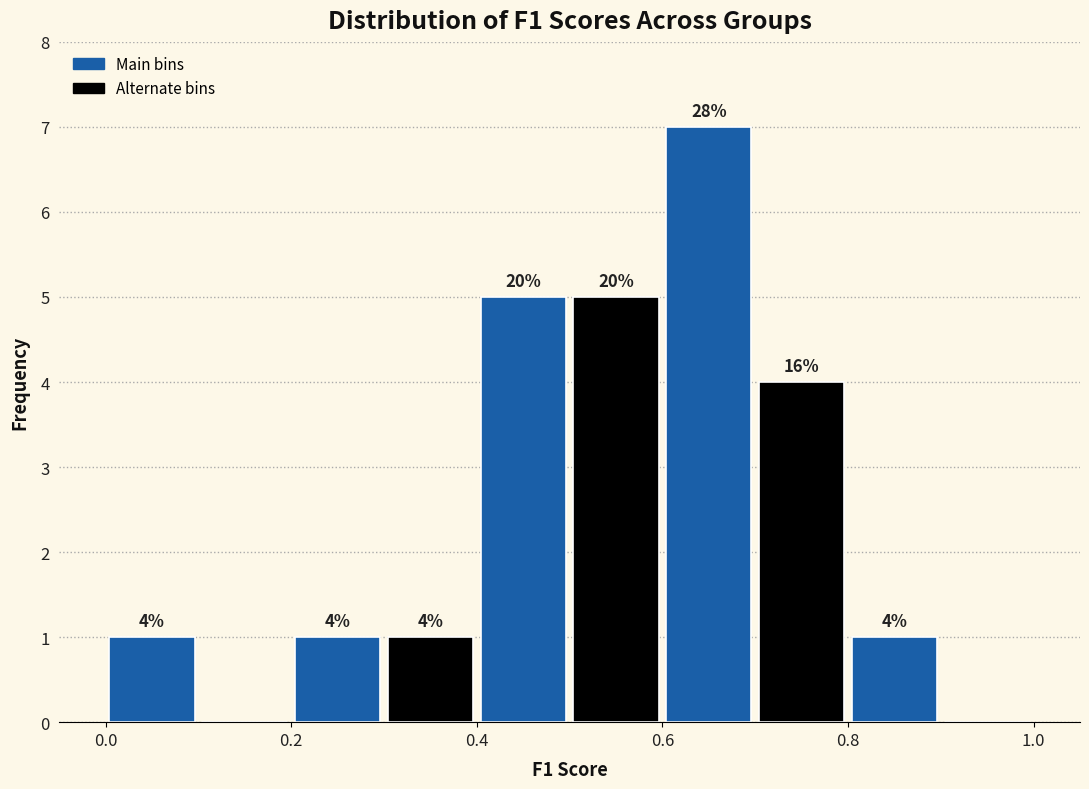

Over which range of the x-axis is the bar tallest?

0.6 to 0.7